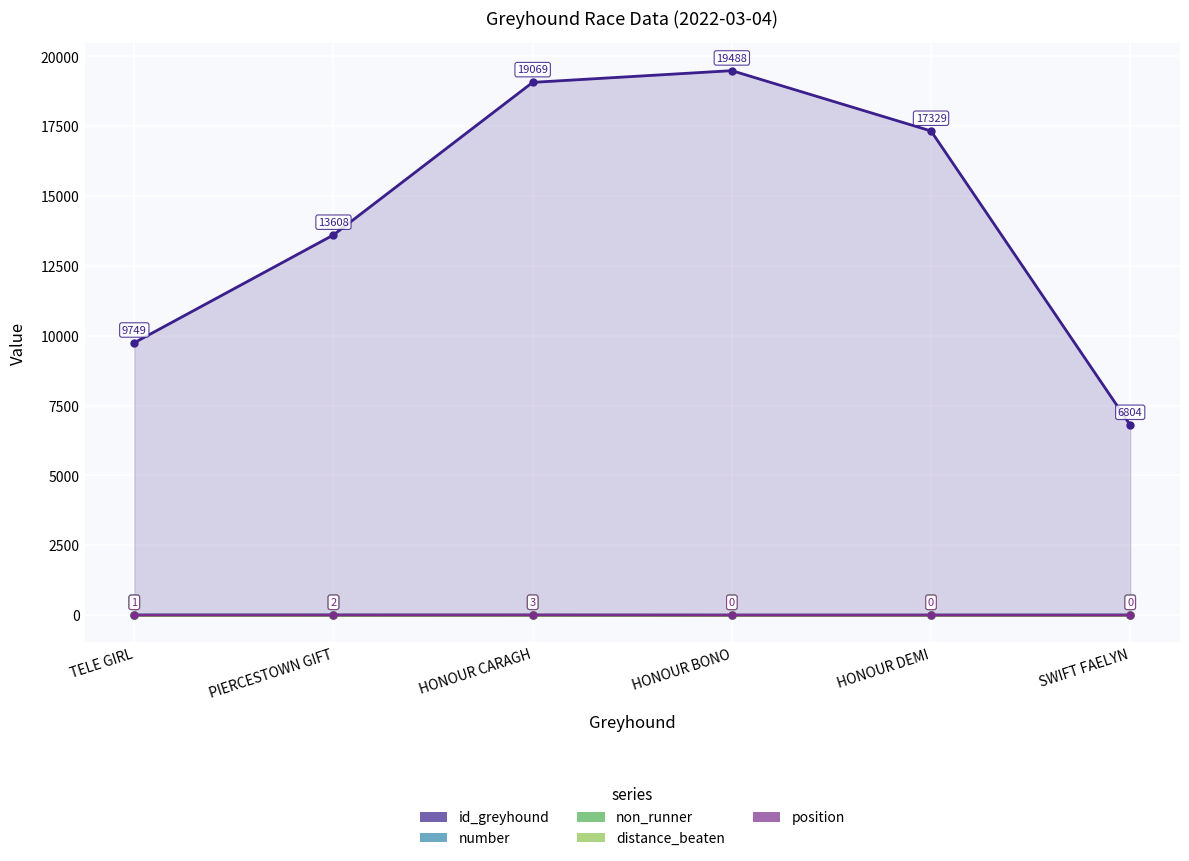

True or false: id_greyhound and position intersect in this chart.

False